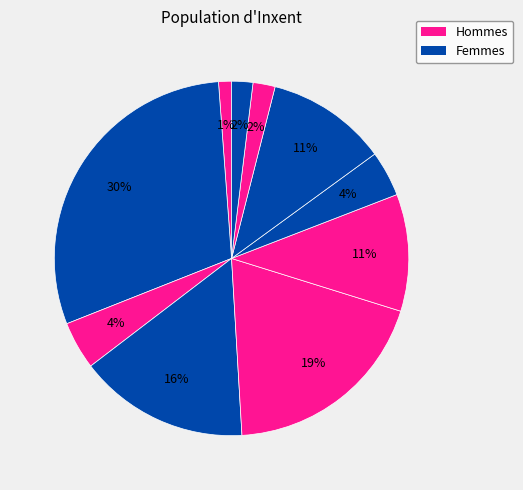

How many segments does this pie chart have?

10